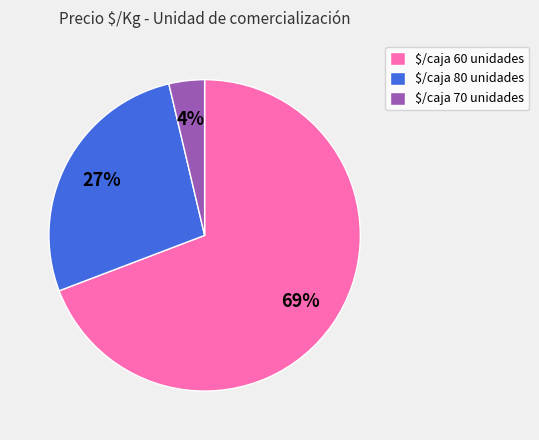

To the nearest percent, what portion does $/caja 80 unidades represent?

27%